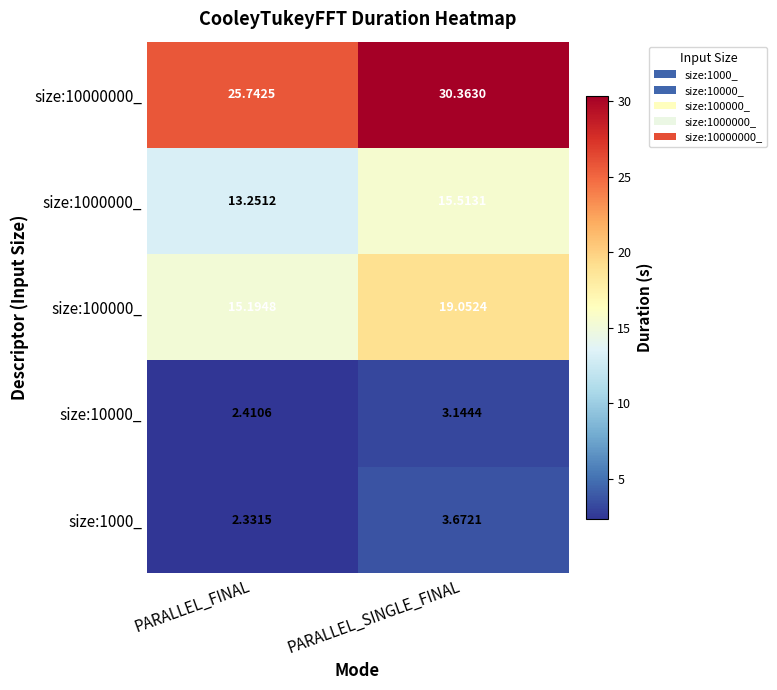

Which series has the widest spread of values?

size:10000000_